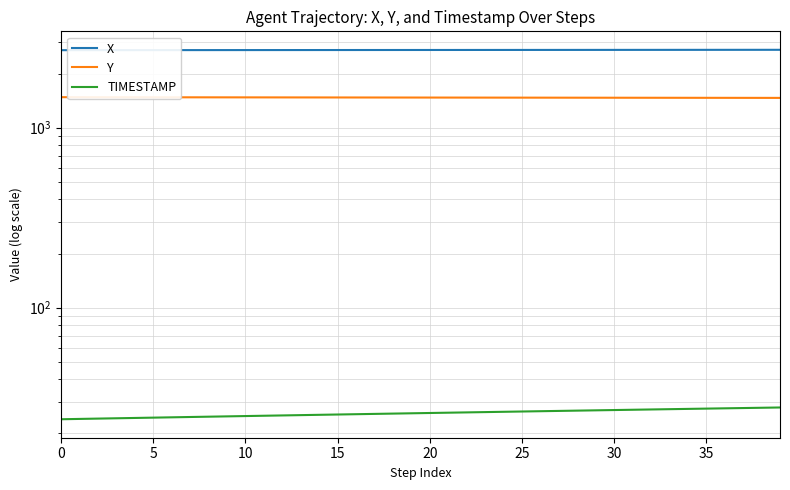

True or false: TIMESTAMP and X cross at least once.

False